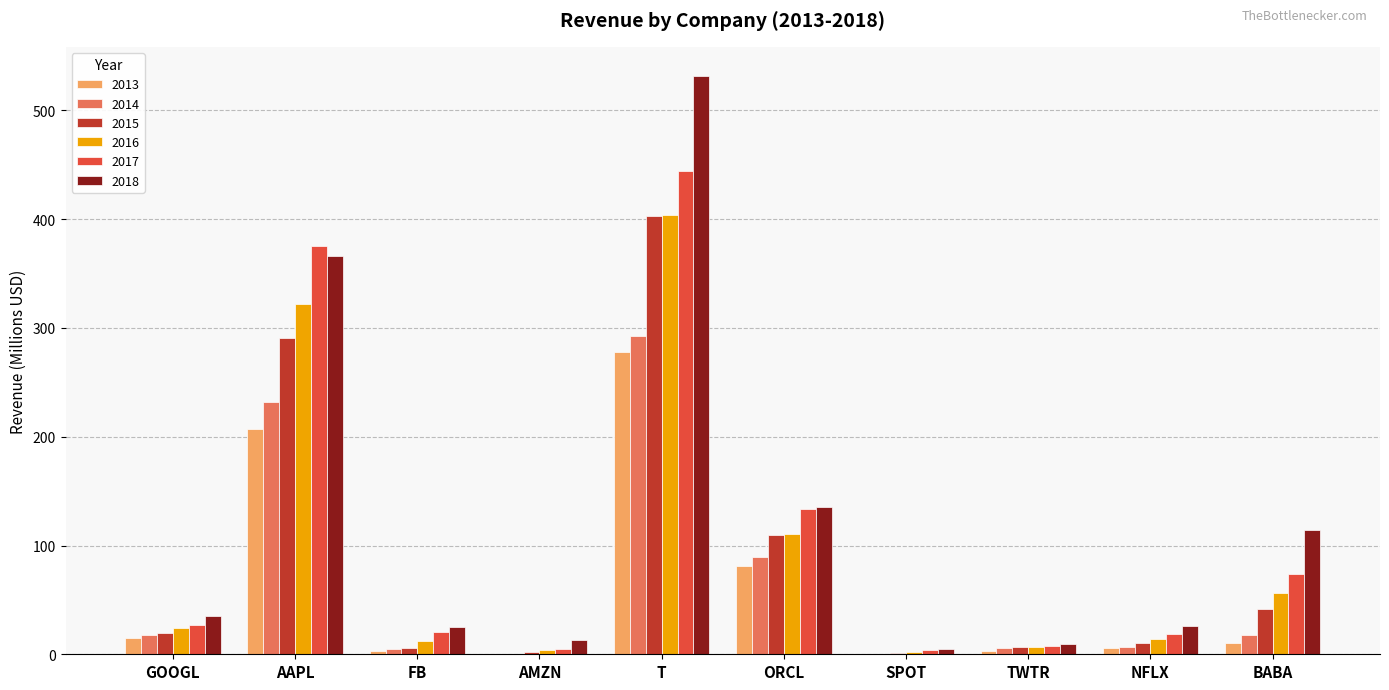

Is it true that 2014 equals 191.0 at T?

False